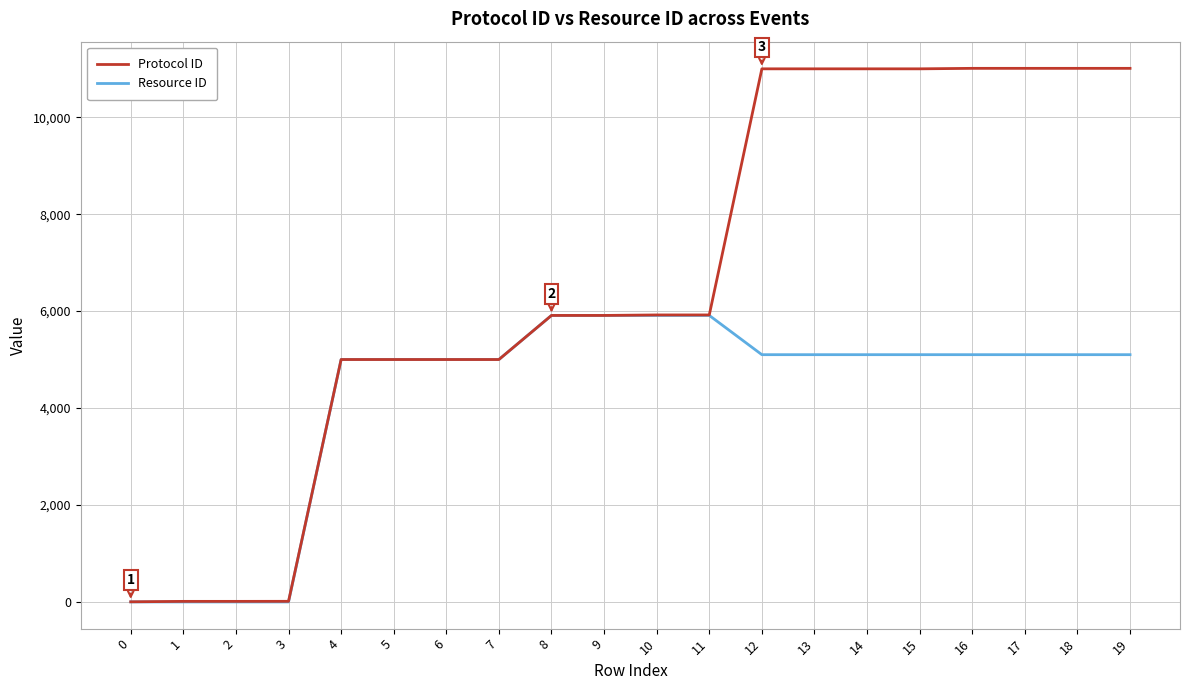

What is the total value across all series at 19?

16111